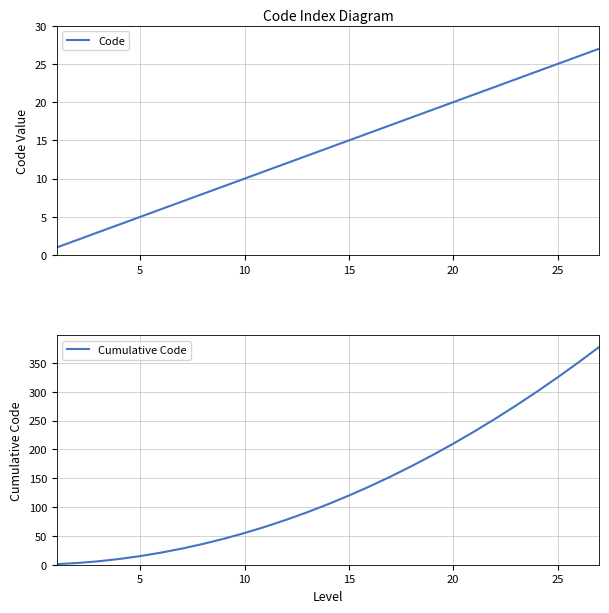

True or false: Cumulative Code has more than 1 interior local peaks.

False